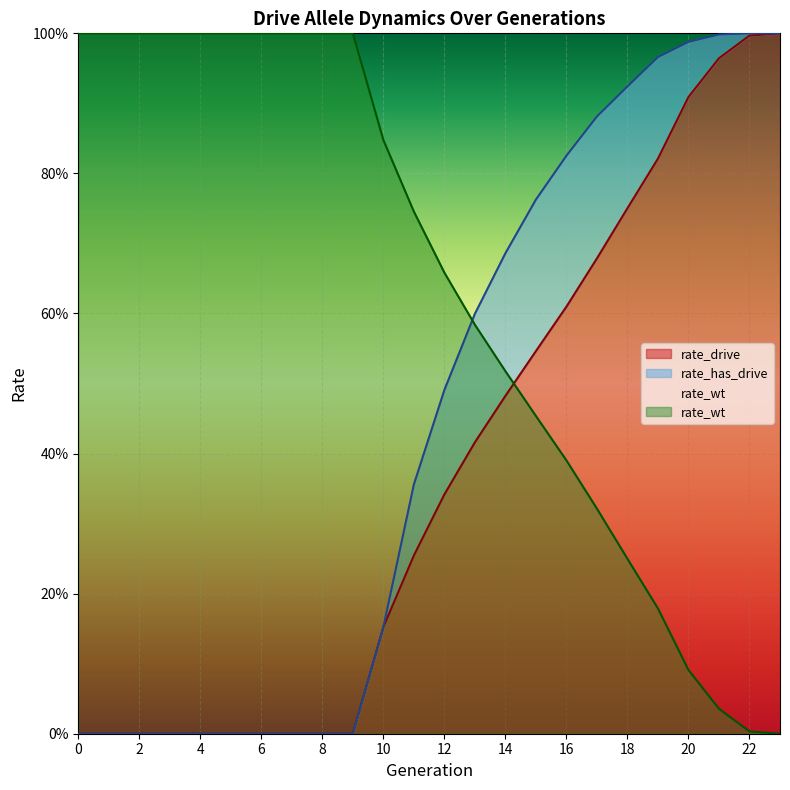

Which series has the largest total across all categories?

rate_wt